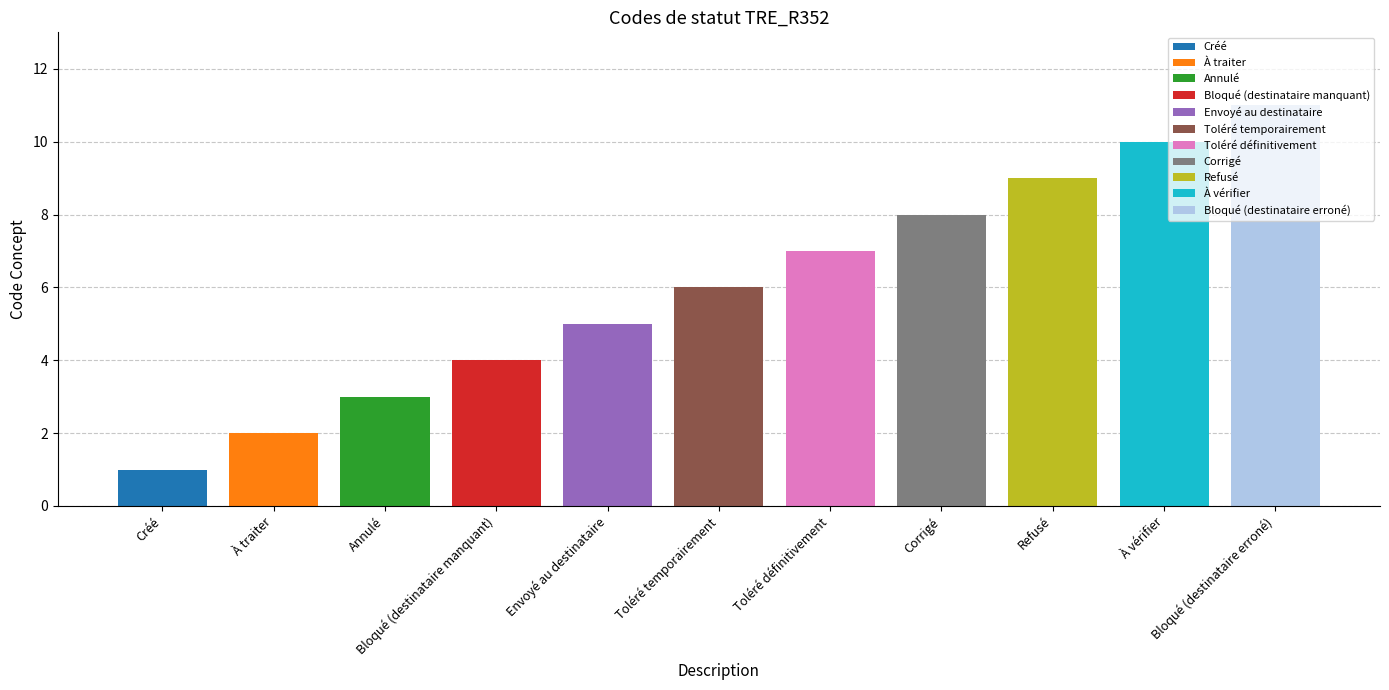

What is the average value?

6